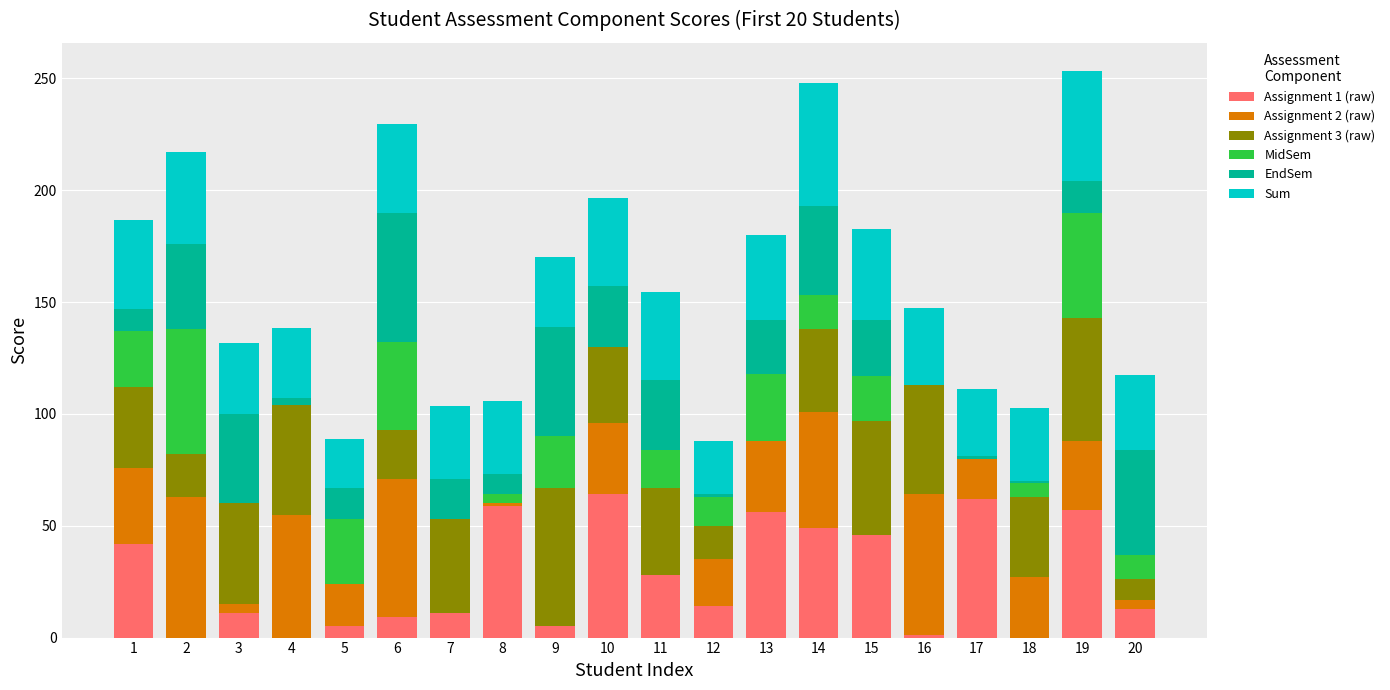

True or false: Assignment 1 (raw) has a value of 11.0 at 7.

True